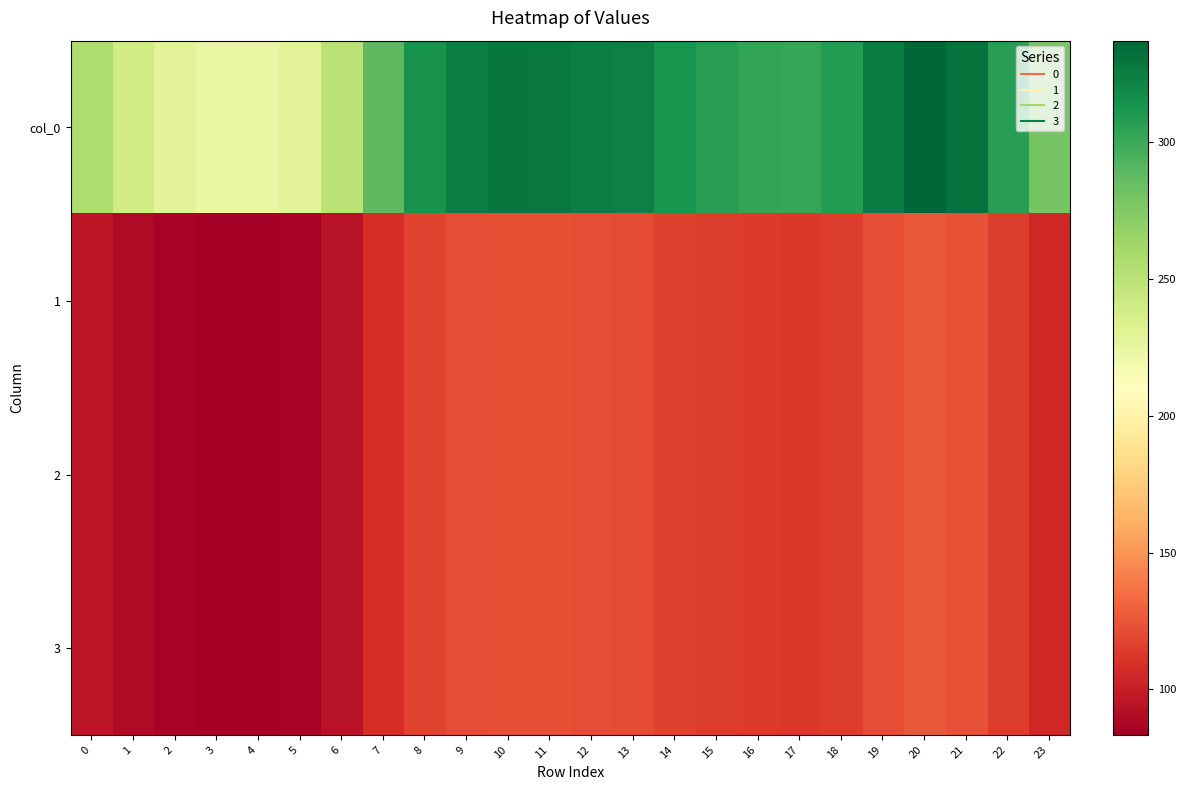

Which series has the largest total across all categories?

col_0